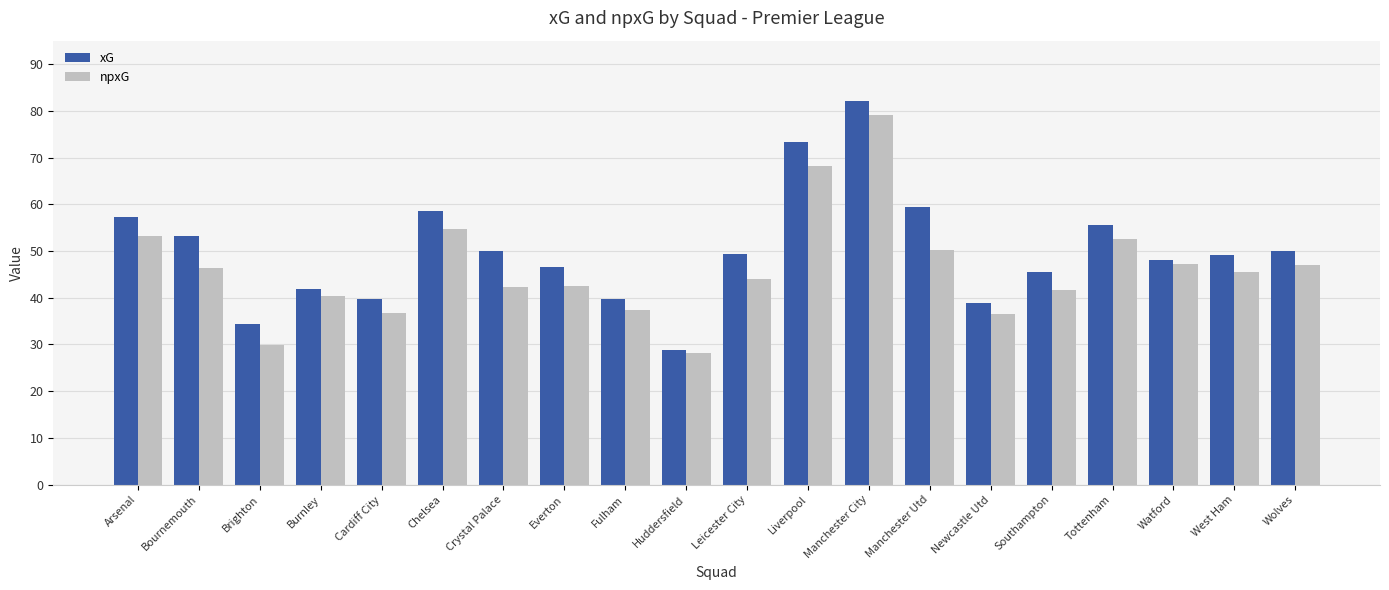

Which series has the largest total across all categories?

xG